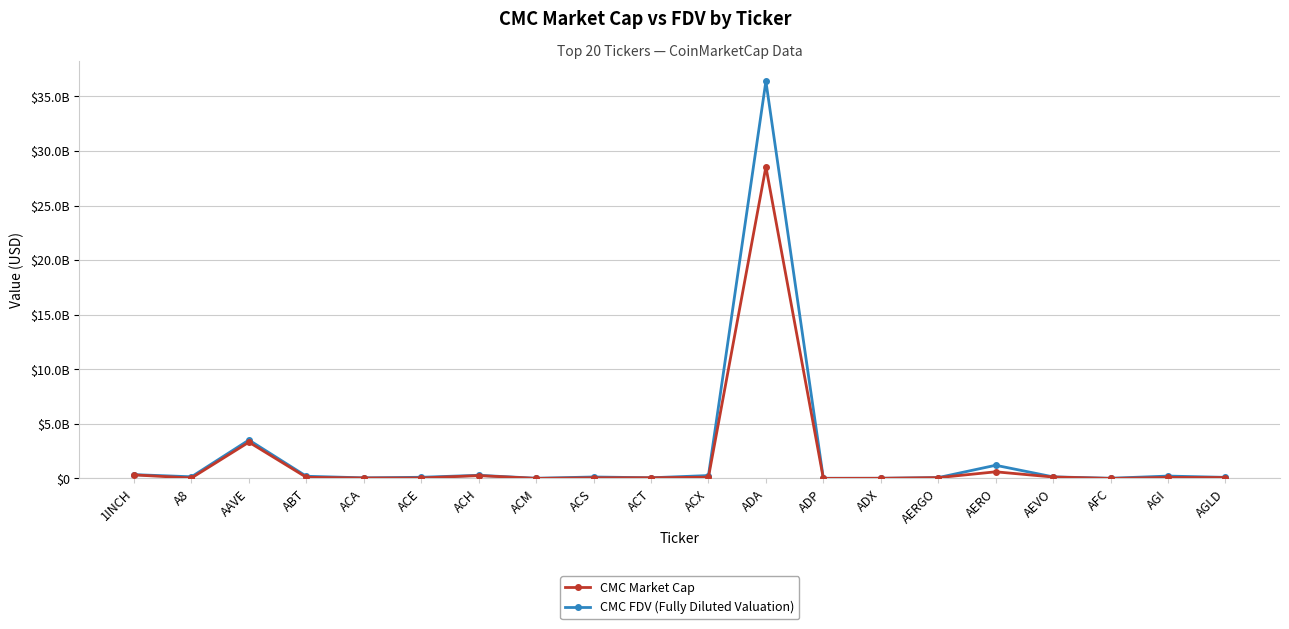

The CMC FDV (Fully Diluted Valuation) series shows 316917138.1 at AGI. True or false?

False